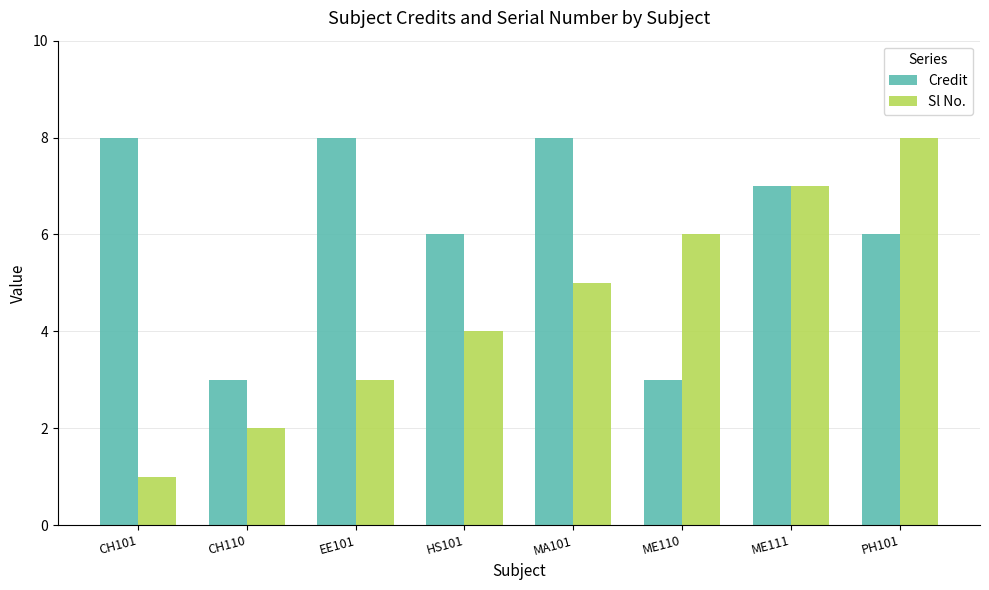

What is the label of the 8th bar from the right?

CH101